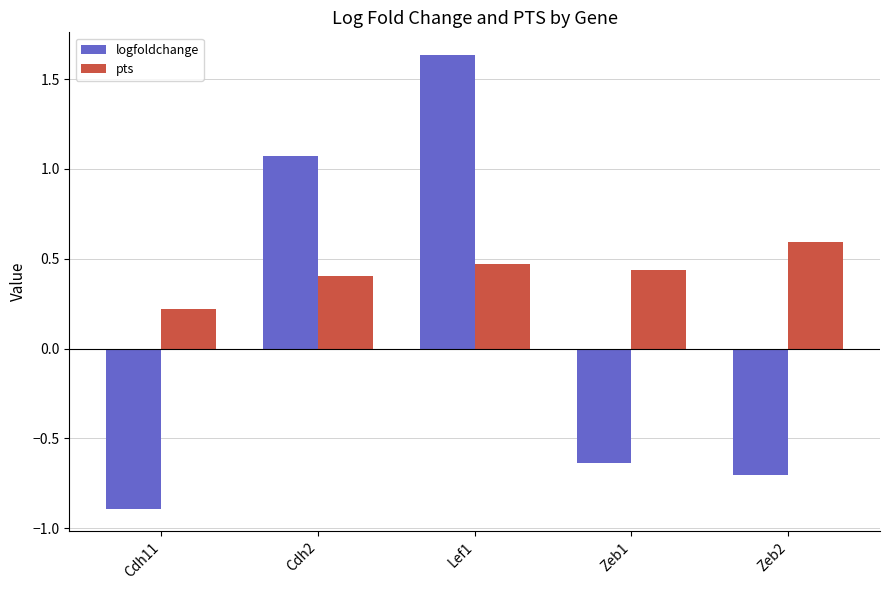

Which series has the largest total across all categories?

pts